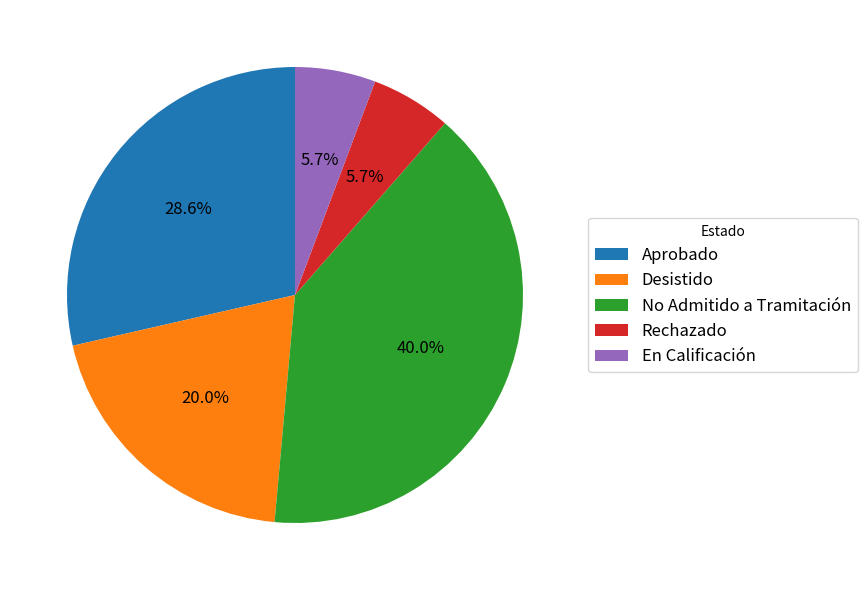

To the nearest percent, what is the difference between the largest and smallest slice percentages?

34%